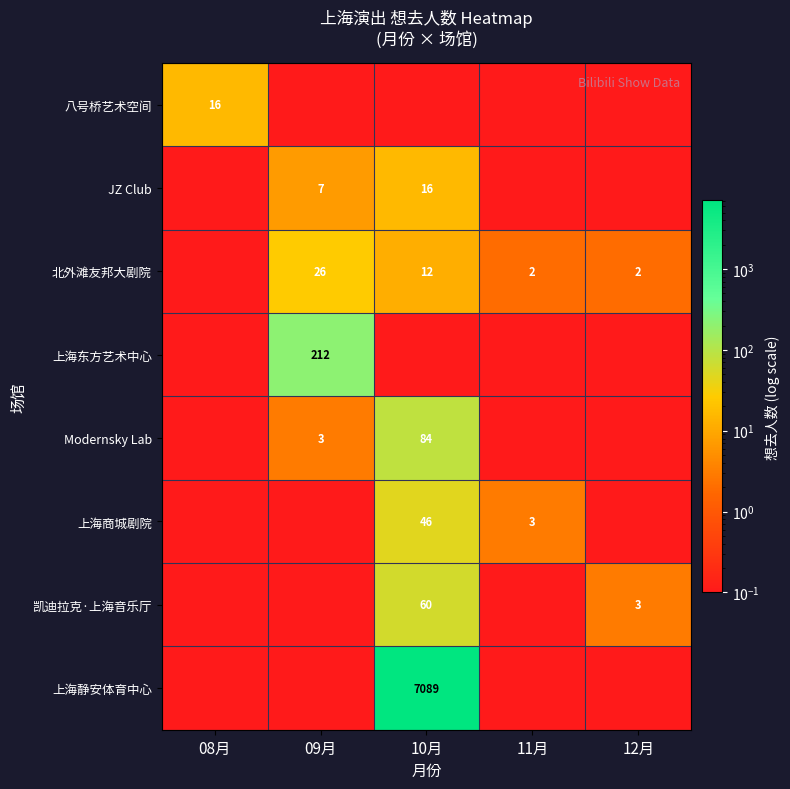

How many series are shown in this chart?

8